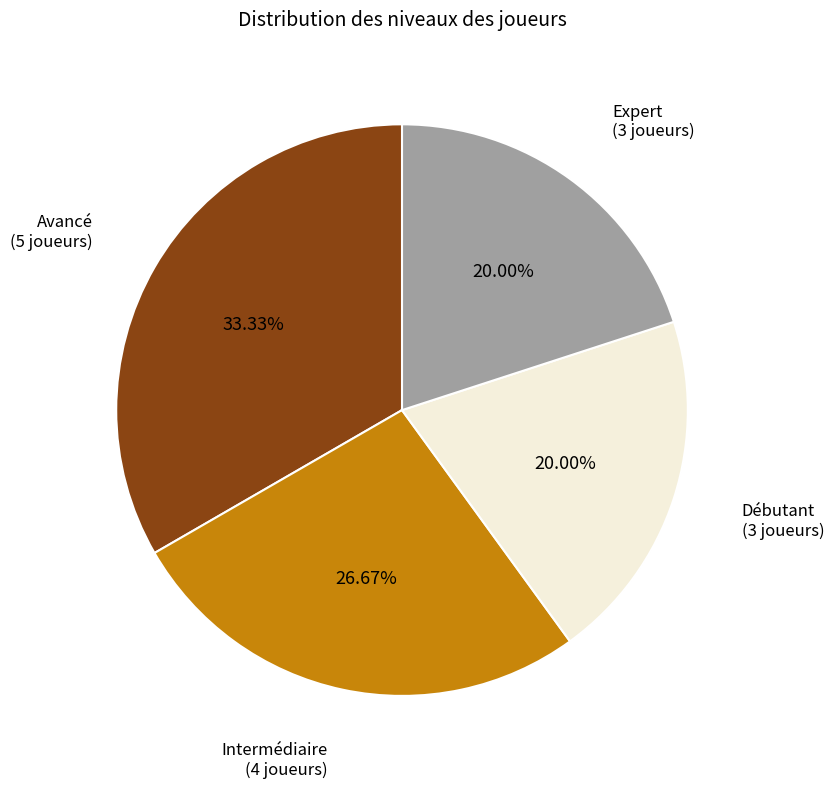

Is there a majority slice in this chart?

No